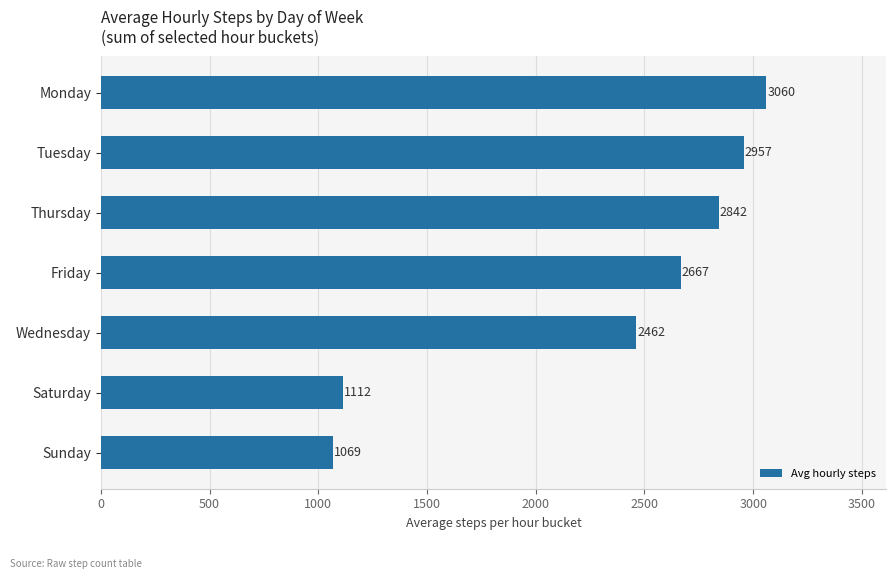

What is the maximum value shown in the chart?

3060.2